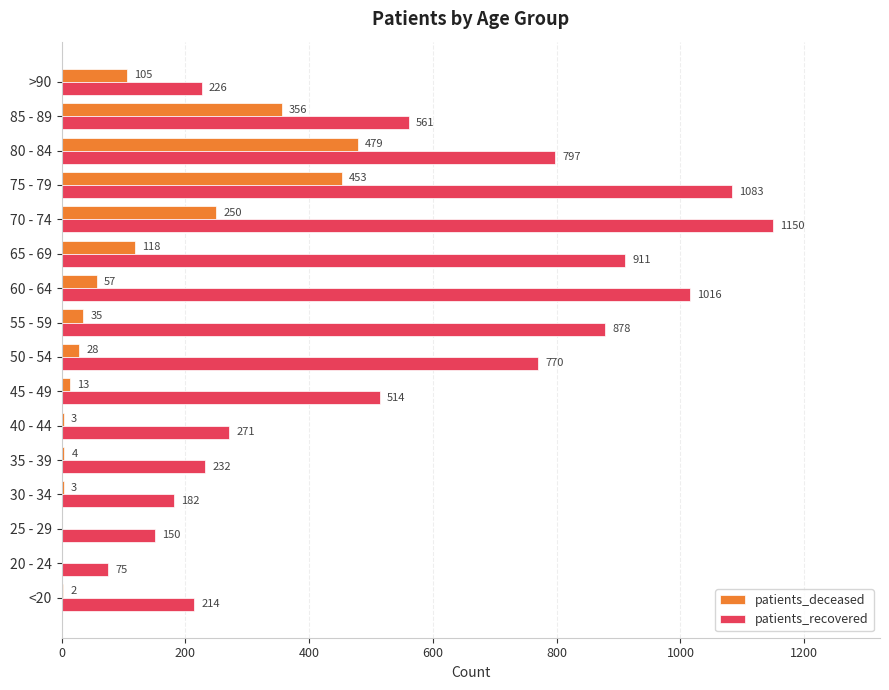

How many values in patients_deceased are above zero?

14